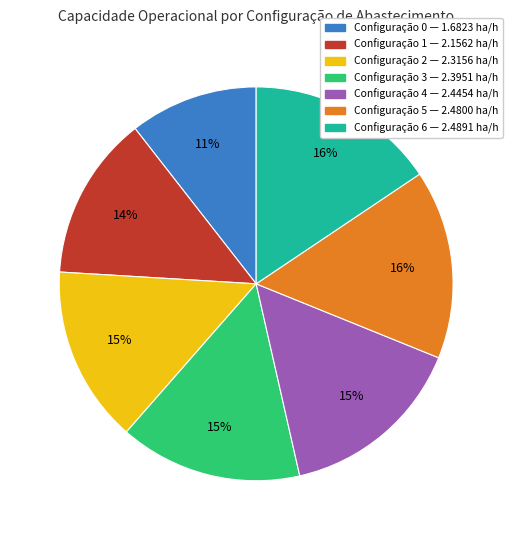

How many slices are in this pie chart?

7